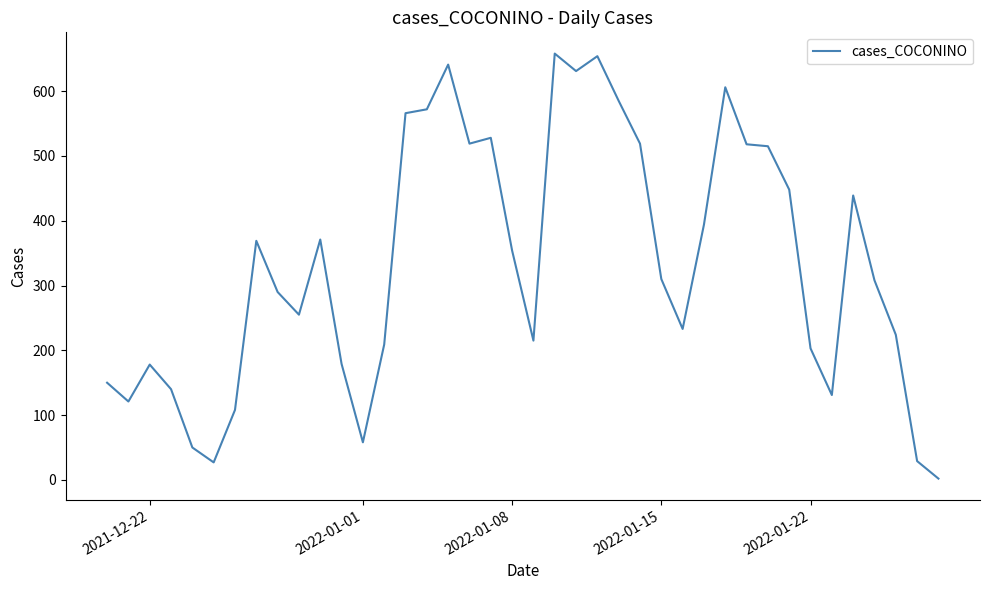

What is the maximum value shown in the chart?

658